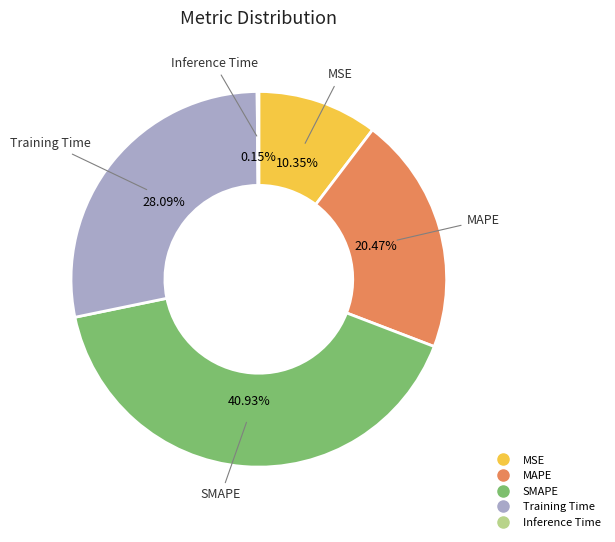

What percentage is the MSE slice, to the nearest percent?

10%